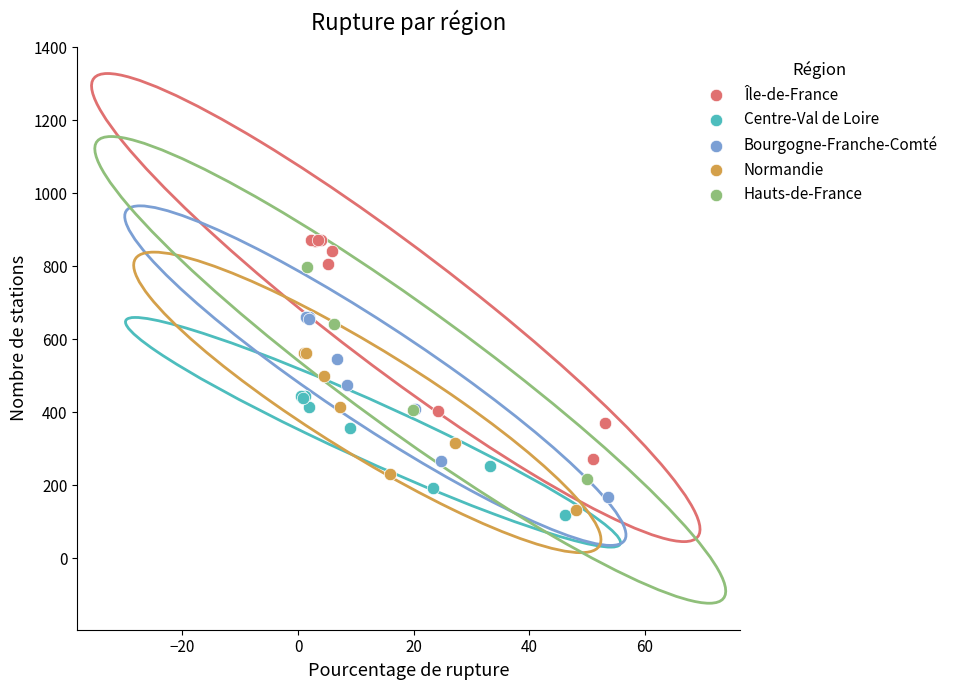

Which series has the largest Y range (max minus min)?

Île-de-France